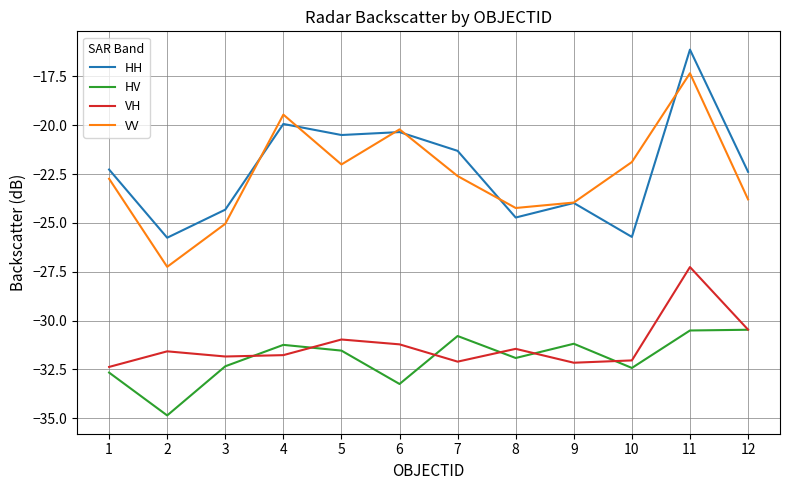

List the series in order of their peak value, highest first.

HH, VV, VH, HV